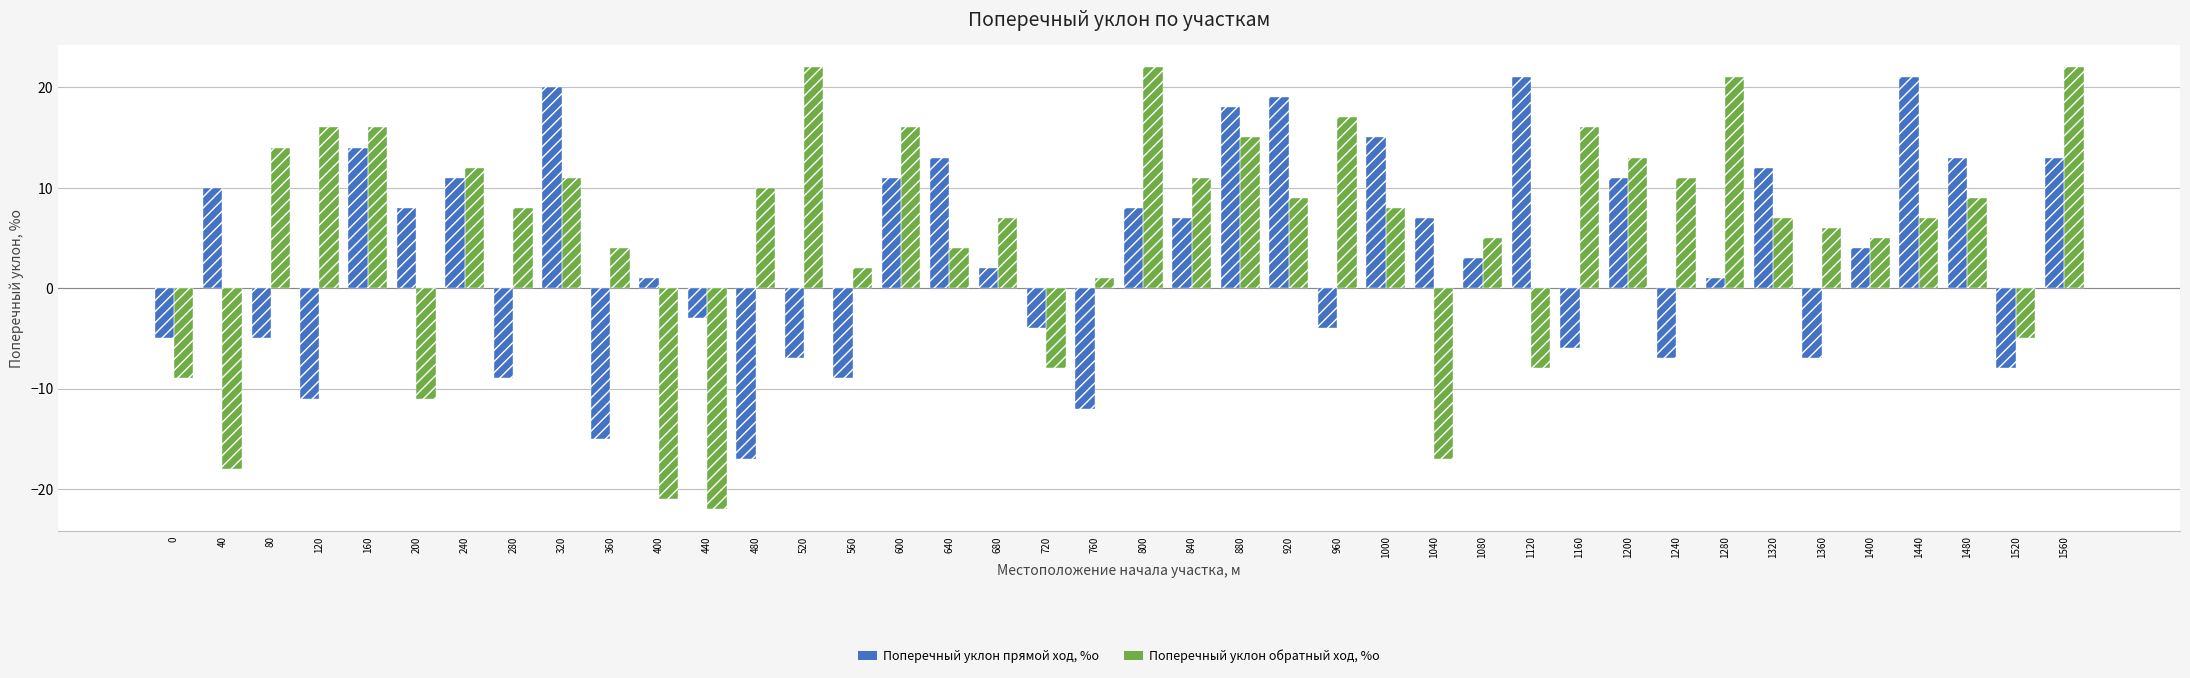

What is the lowest value of the Поперечный уклон обратный ход, %о series?

-22